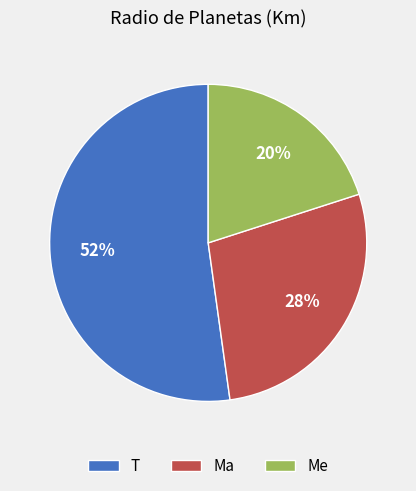

Approximately how many times larger is the value at Ma compared to Me?

1.4